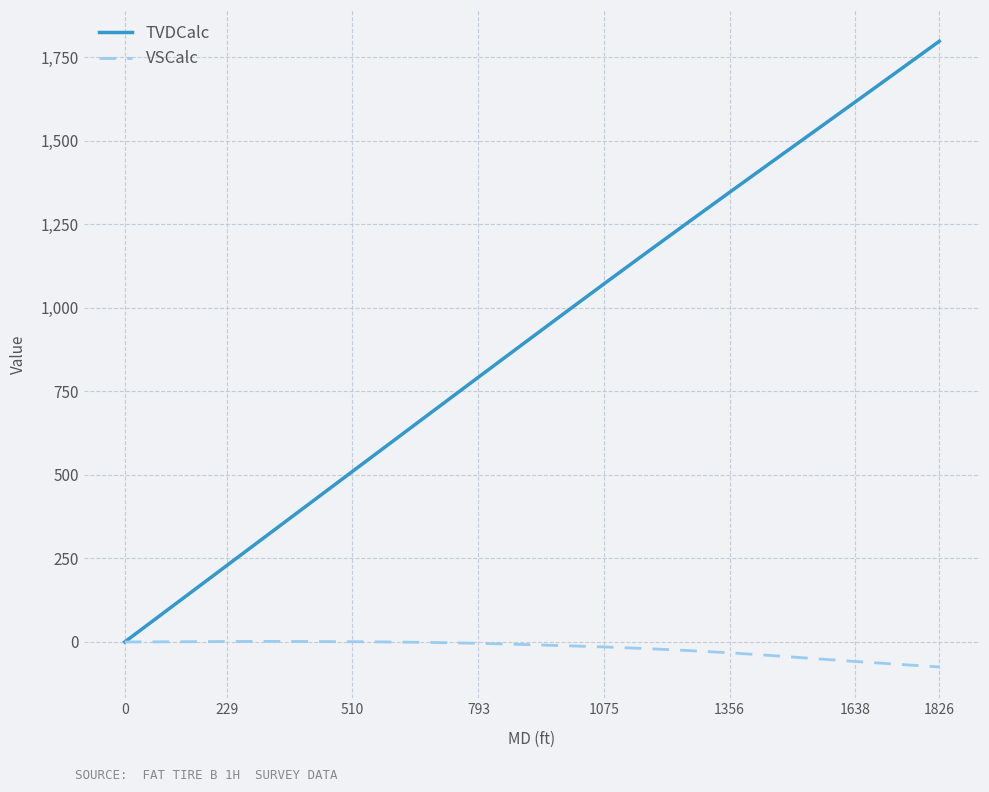

What is the maximum value shown in the chart?

1798.1